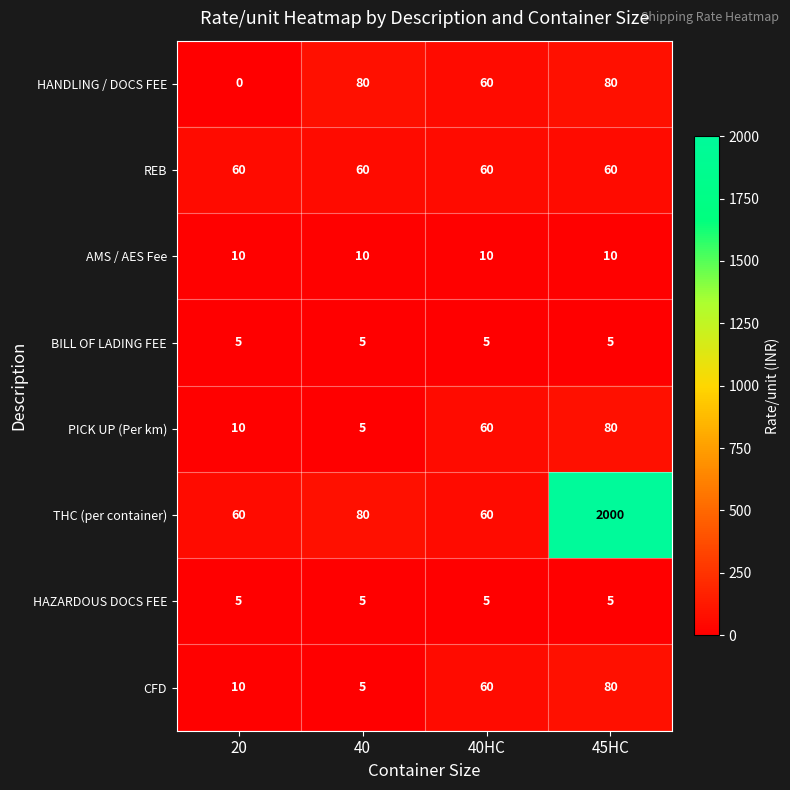

Is it true that HAZARDOUS DOCS FEE equals 5 at 45HC?

True